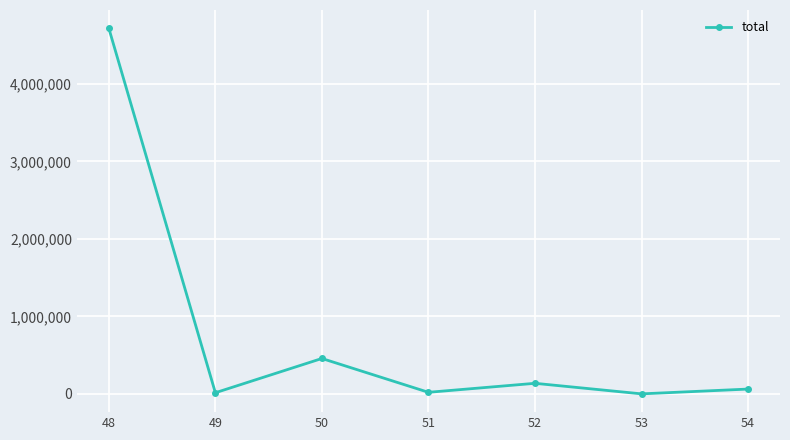

What is the greatest value displayed?

4716975